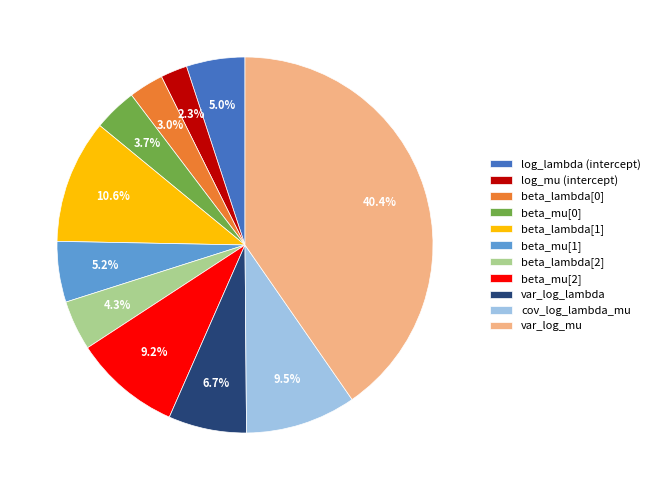

Is var_log_lambda the majority of the pie?

No